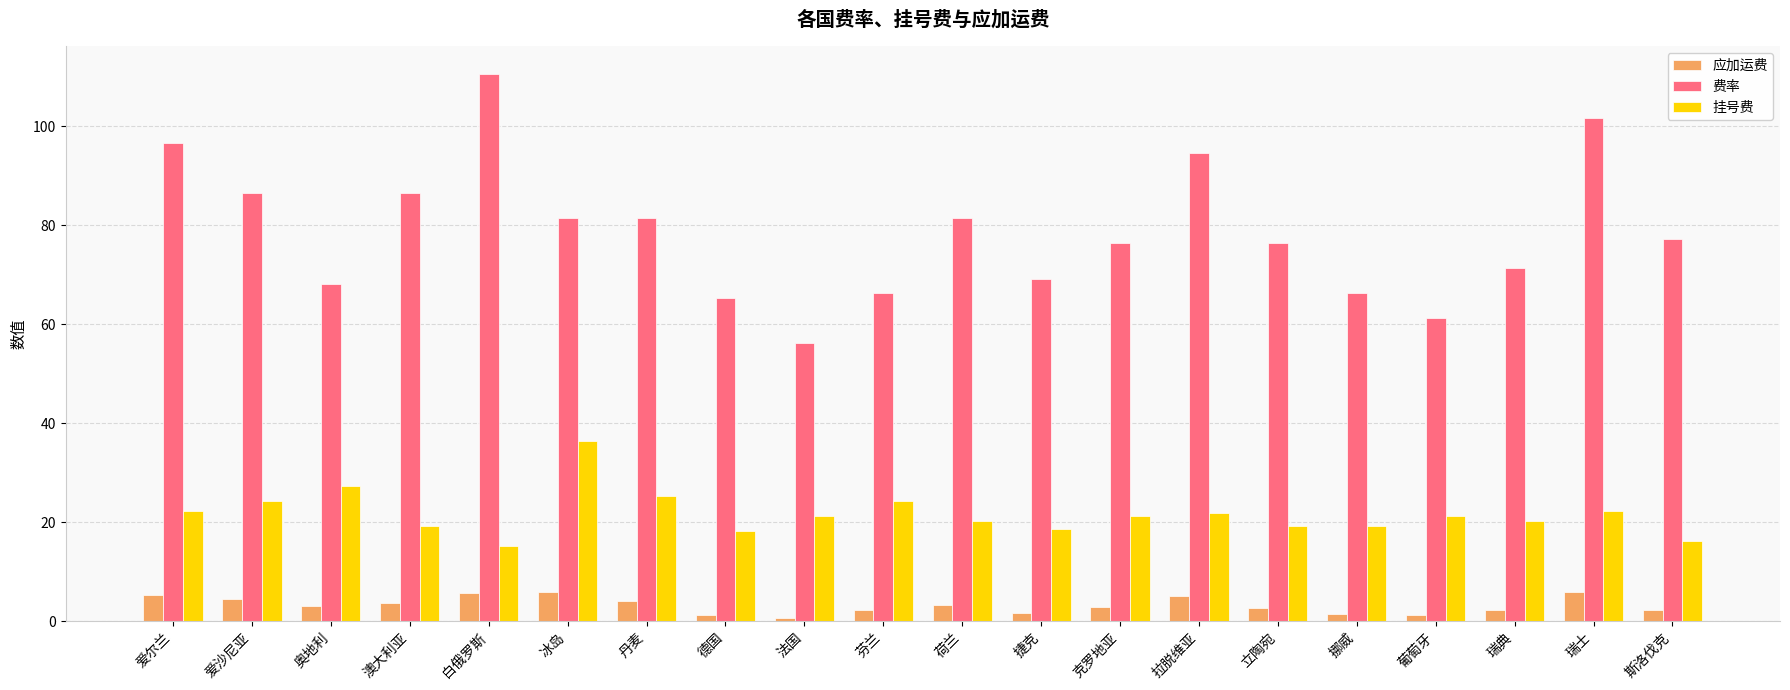

The 费率 series shows 76.3 at 立陶宛. True or false?

True